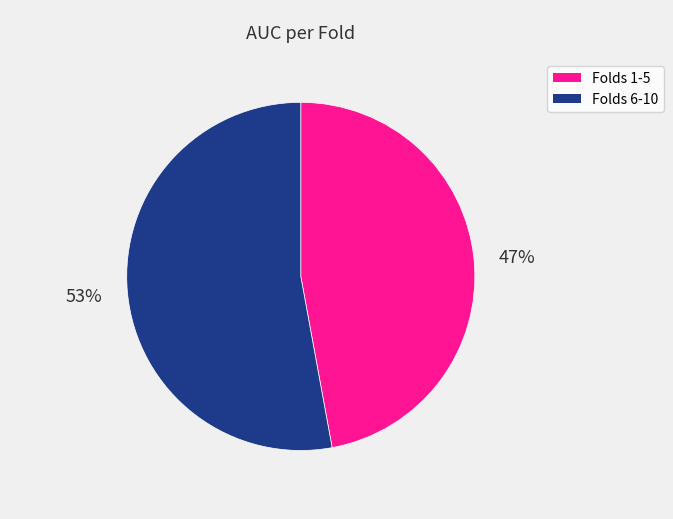

Is there a majority slice in this chart?

Yes